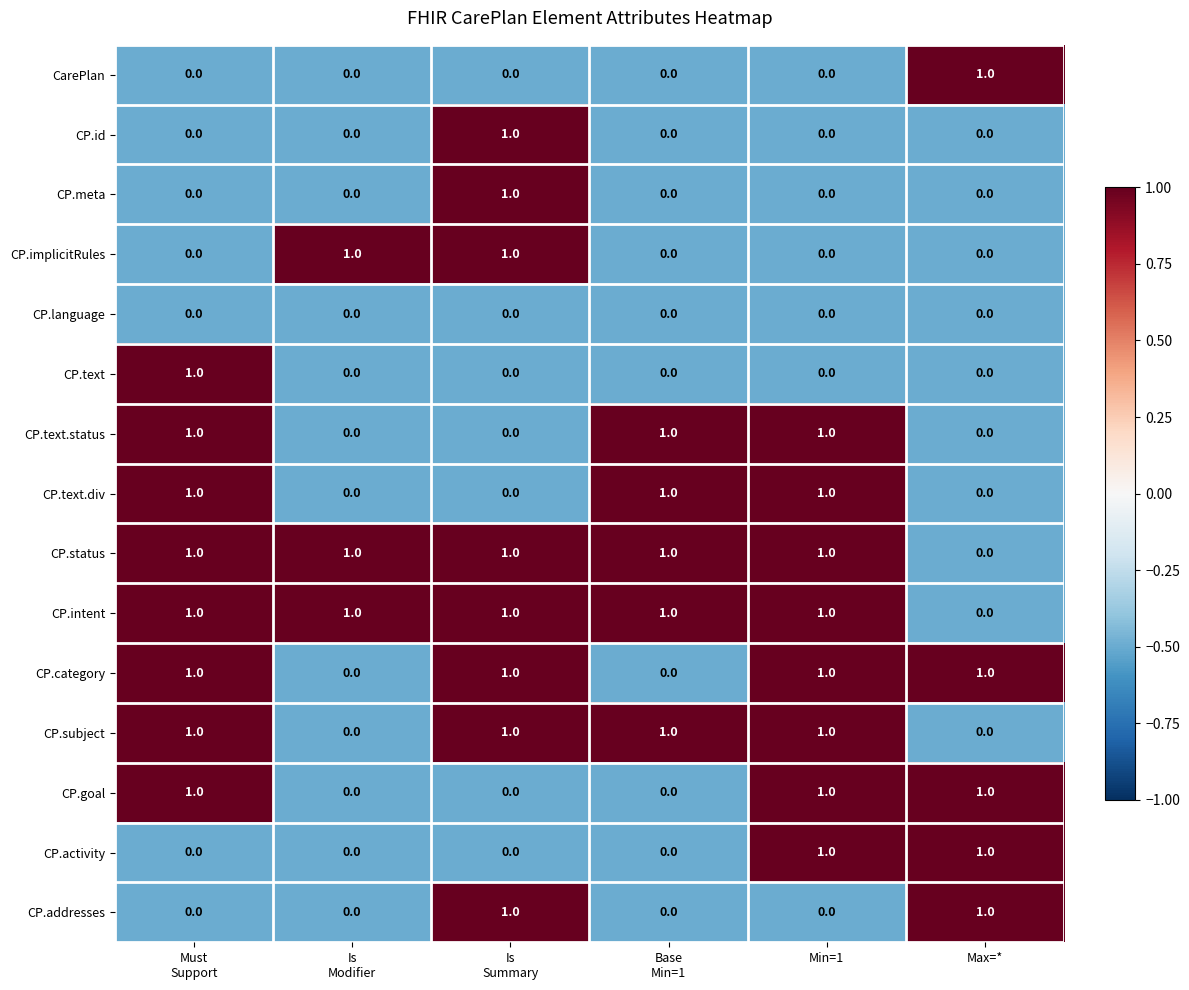

True or false: CP.goal has a value of 1 at Max=*.

True